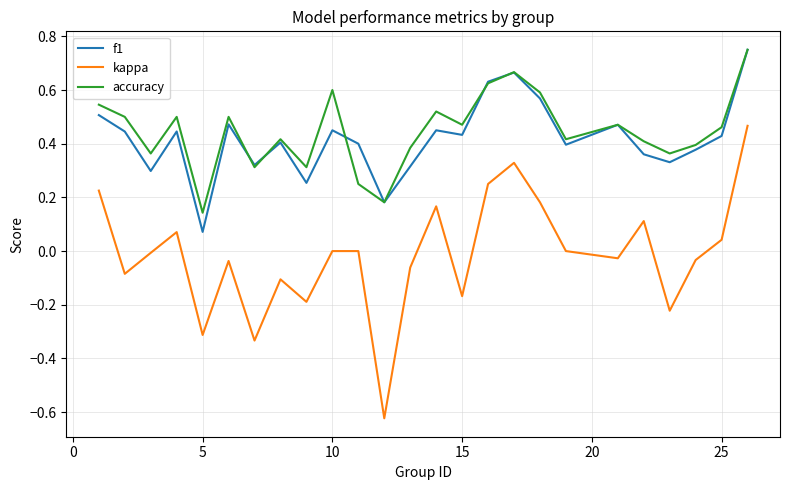

True or false: kappa and accuracy intersect in this chart.

False